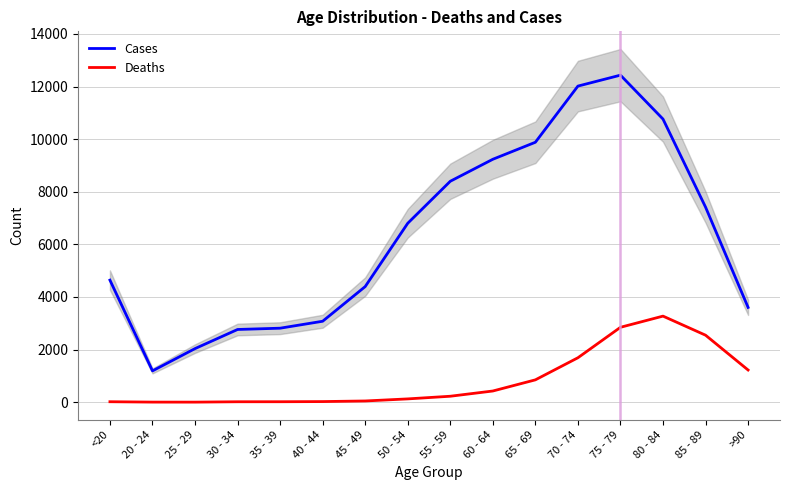

At how many categories does at least one series exceed 7641?

6